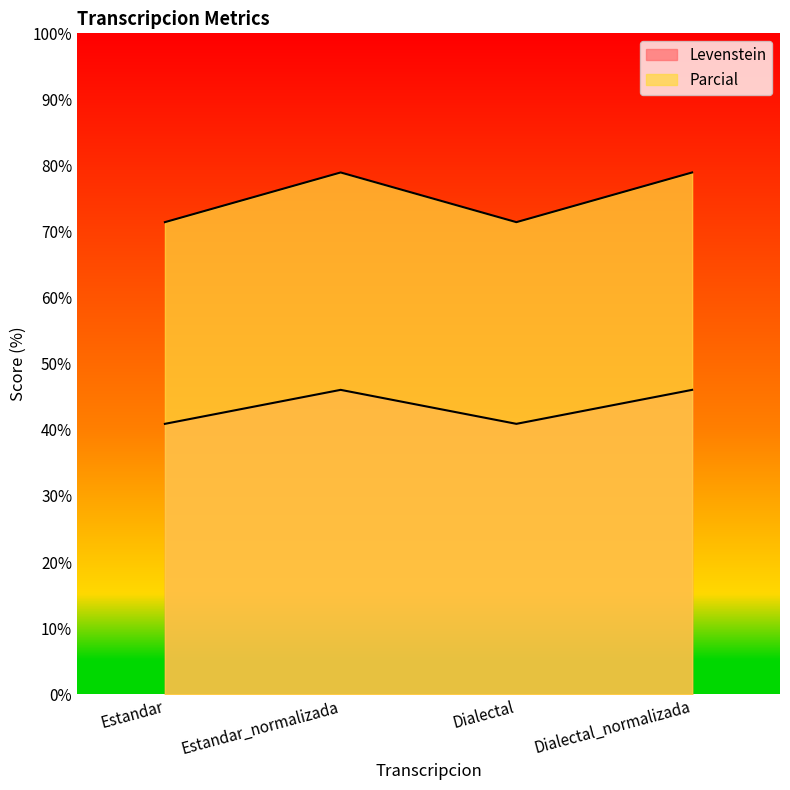

Read the Levenstein value at Dialectal_normalizada.

46.1